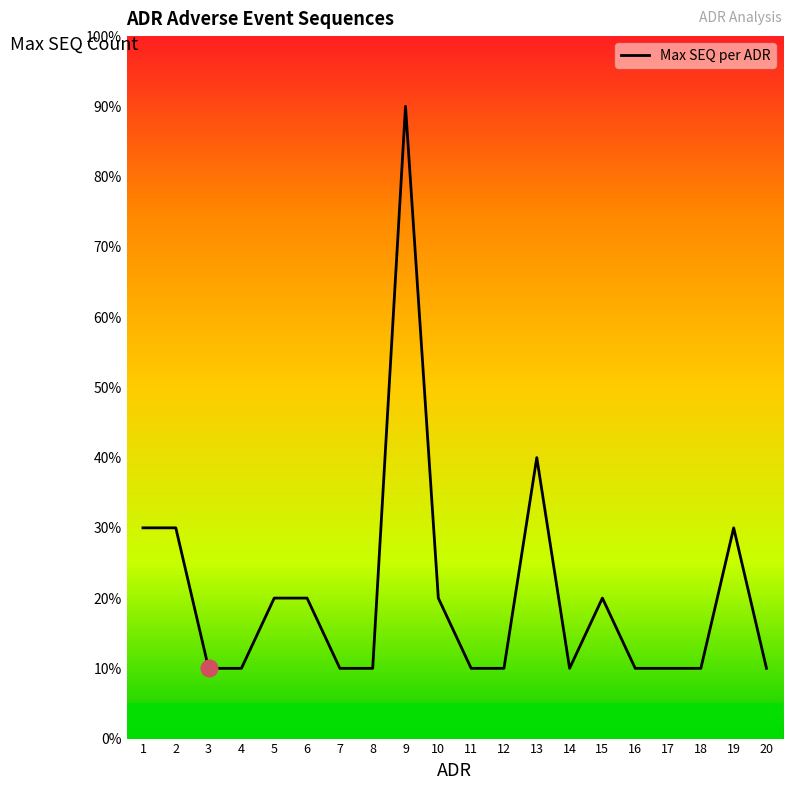

The chart shows a value of 1 at 12. True or false?

True